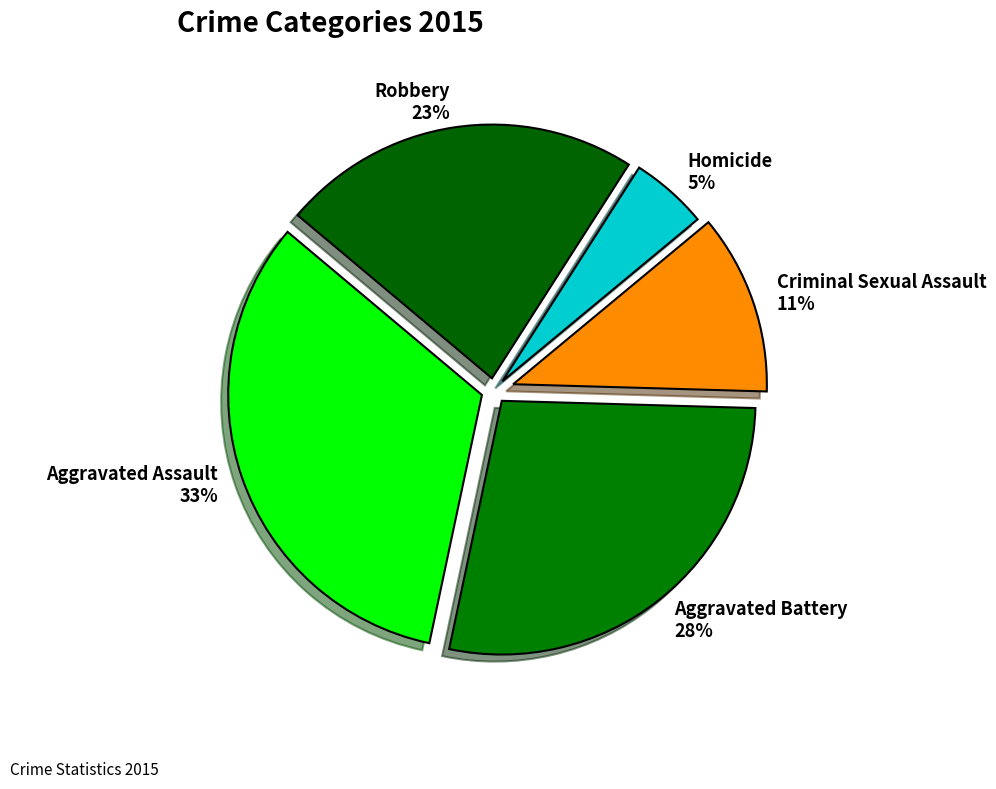

What is the smallest slice in the pie chart?

Homicide